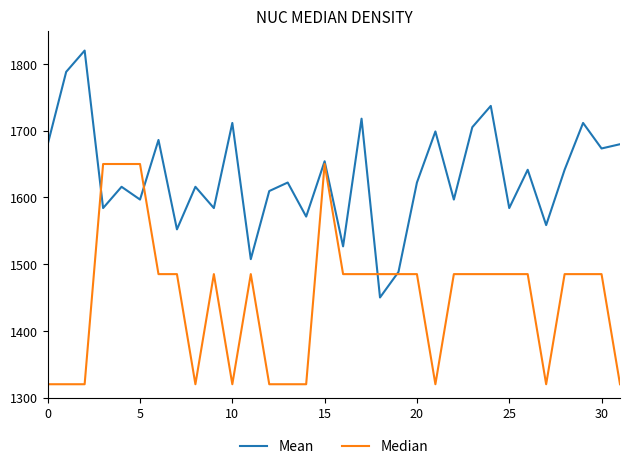

What is the difference between the maximum and minimum values in the Mean series?

370.0